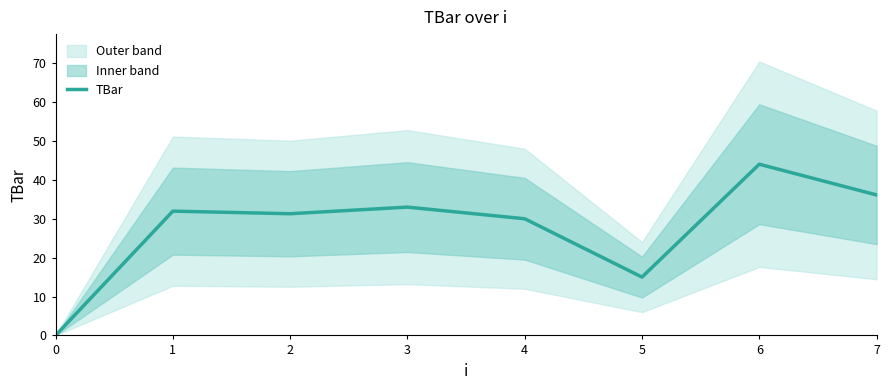

Reading left to right, extract all data points from this chart.

0.0	32.0	31.3	33.0	30.0	15.0	44.0	36.1